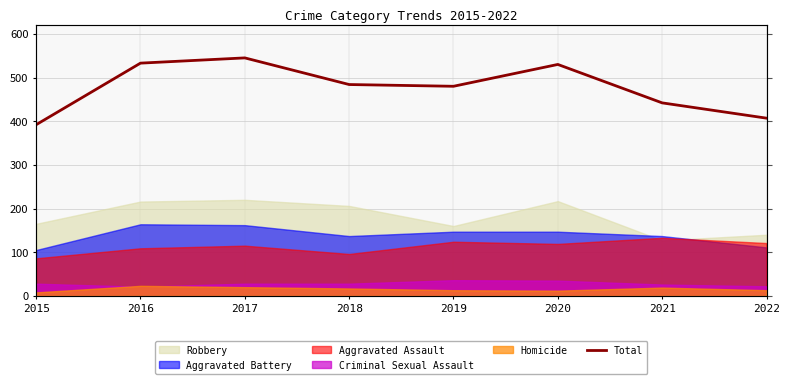

What is the value of the 2nd point from the left?

533